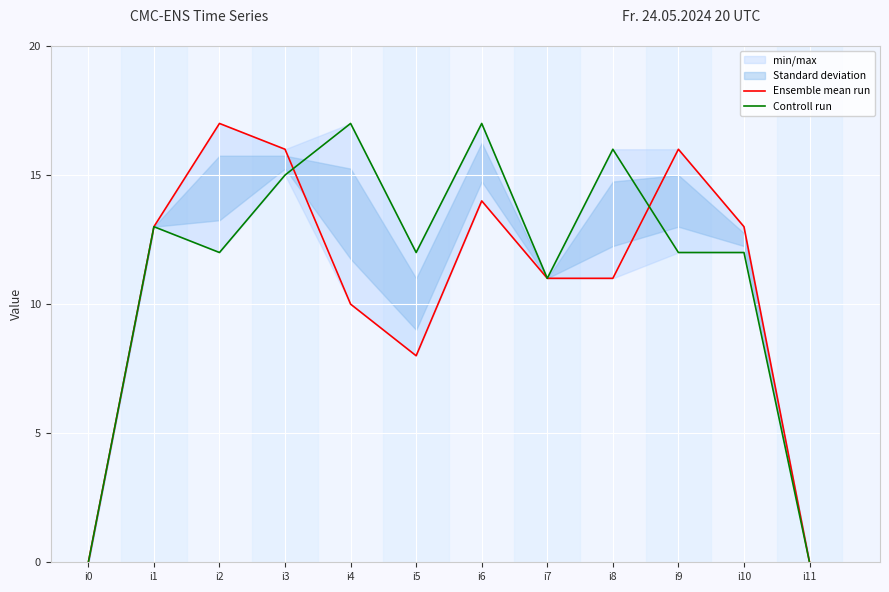

What is the sum of all Ensemble mean run values?

129